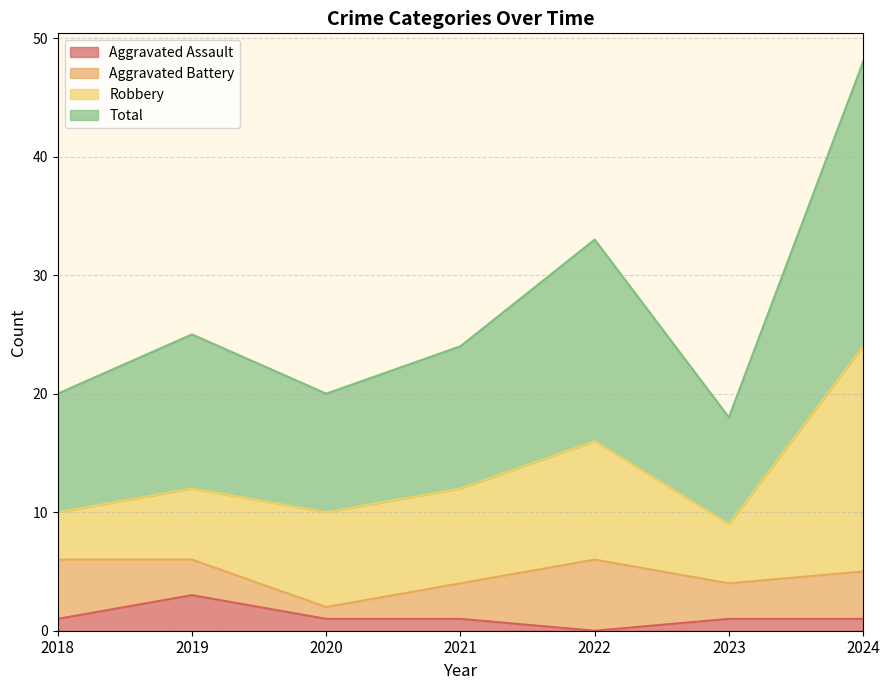

What is the sum of the Aggravated Assault values at 2021 and 2019?

4